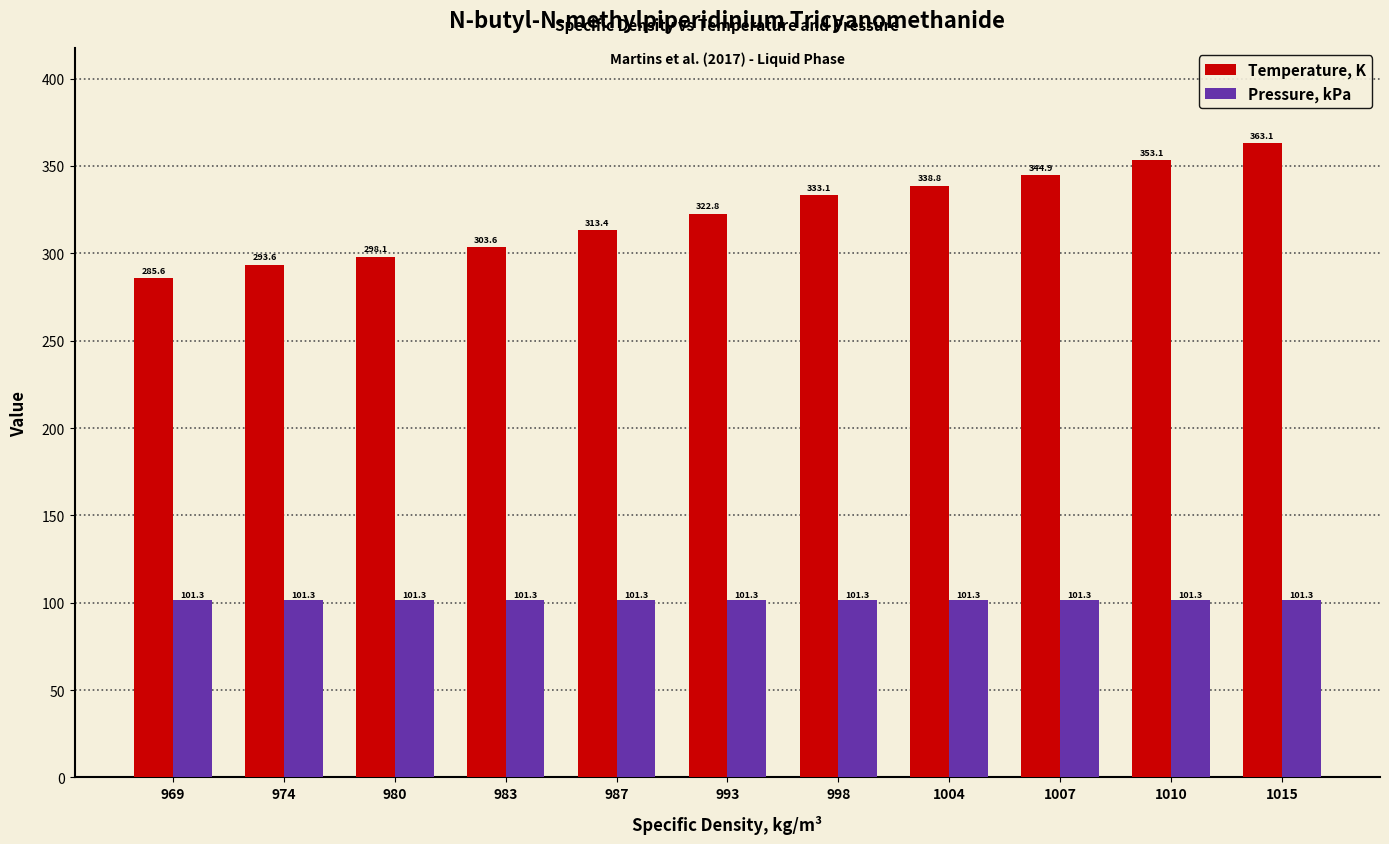

What is the total value across all series at 993?

424.1